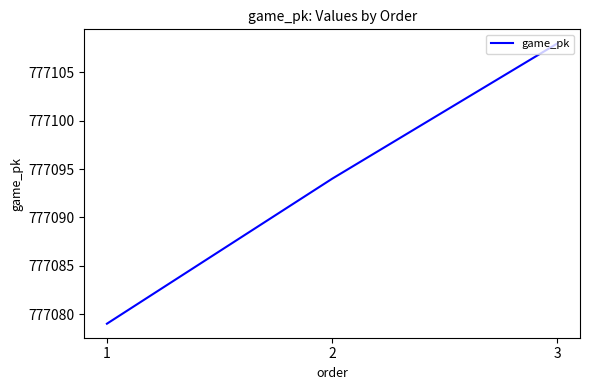

What is the average value?

777094